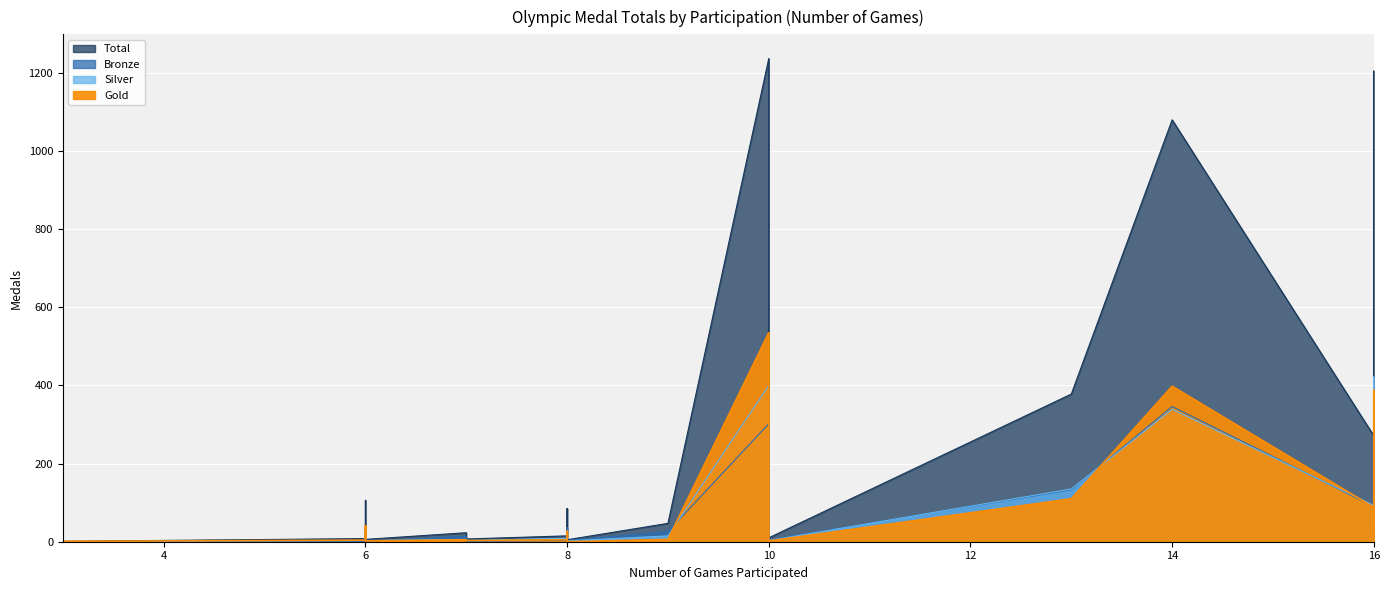

True or false: Bronze has more than 2 interior local peaks.

True